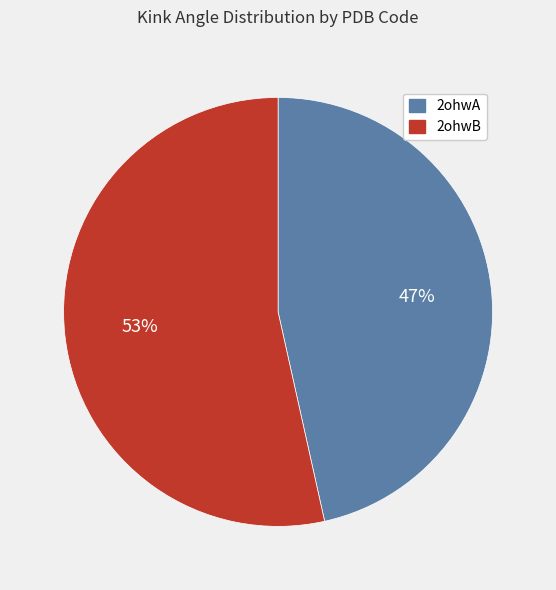

Which category has the biggest portion of the pie?

2ohwB